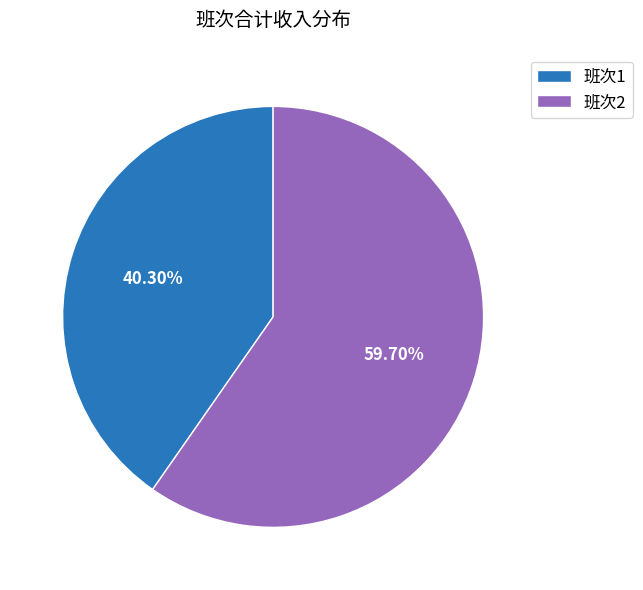

What is the ratio of the value at 班次1 to the value at 班次2?

0.7